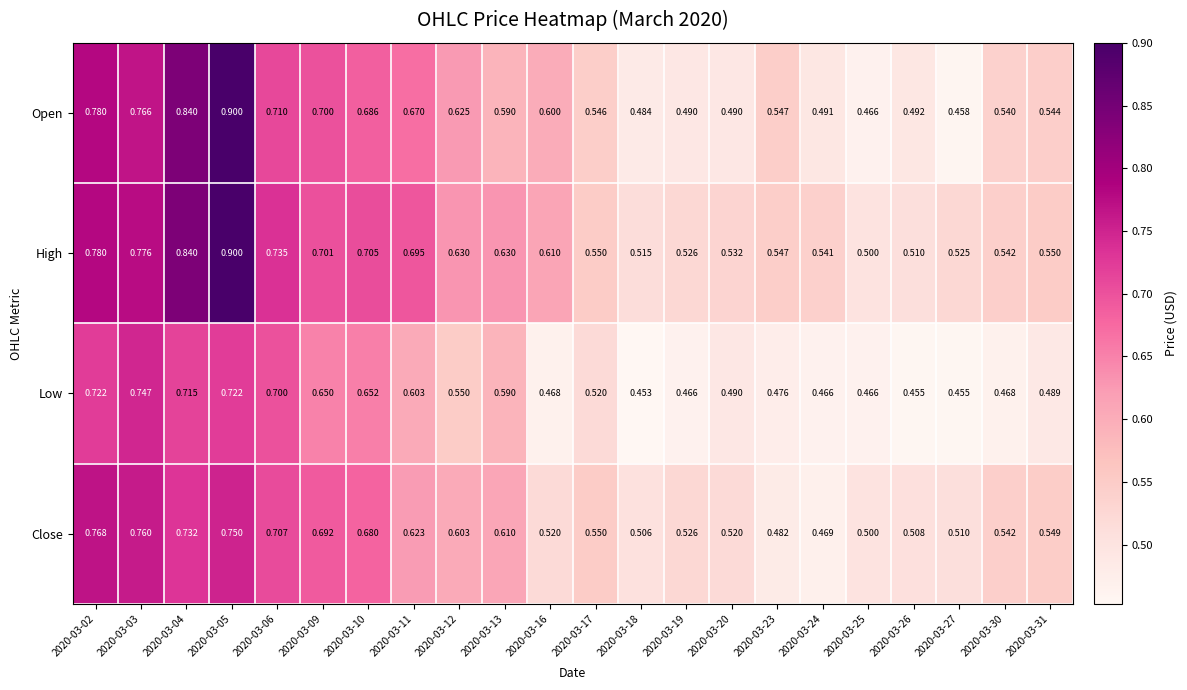

Rank the series by their average value, from highest to lowest.

High, Open, Close, Low